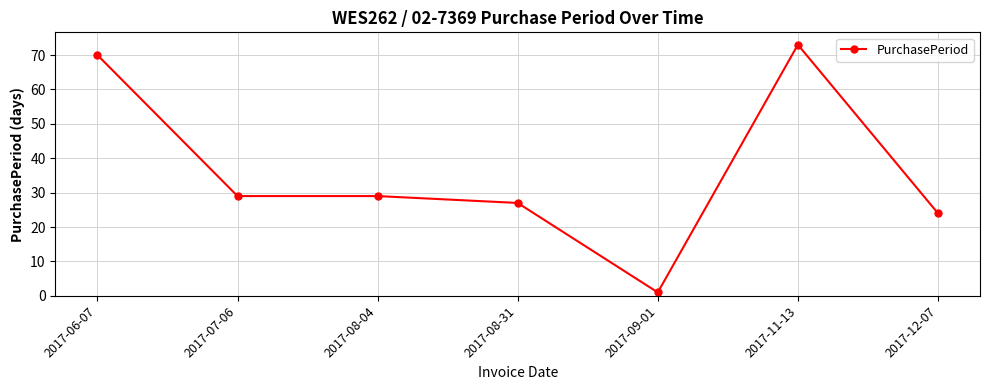

What is the difference between the second highest and second lowest values?

46